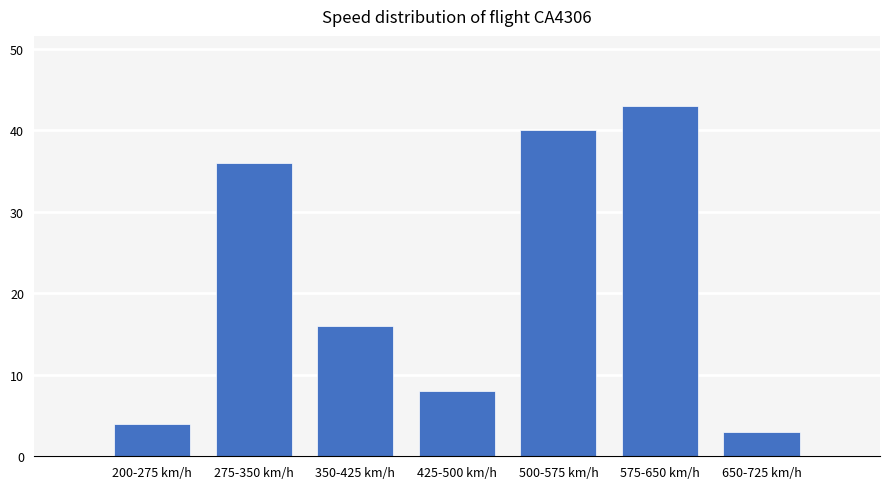

Reading left to right, what are all the values shown in this chart?

200-275 km/h=4	275-350 km/h=36	350-425 km/h=16	425-500 km/h=8	500-575 km/h=40	575-650 km/h=43	650-725 km/h=3